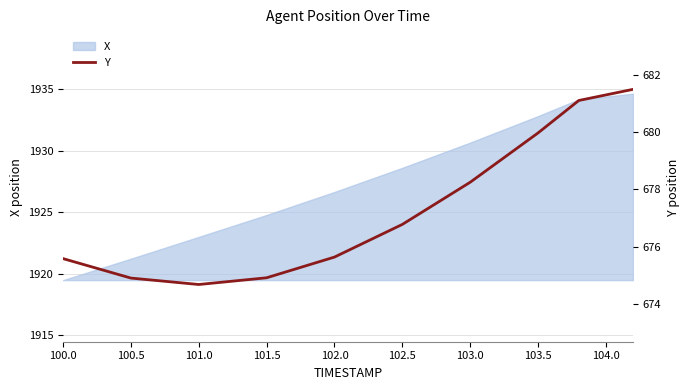

How many points are lower than both their immediate neighbors (excluding endpoints)?

1